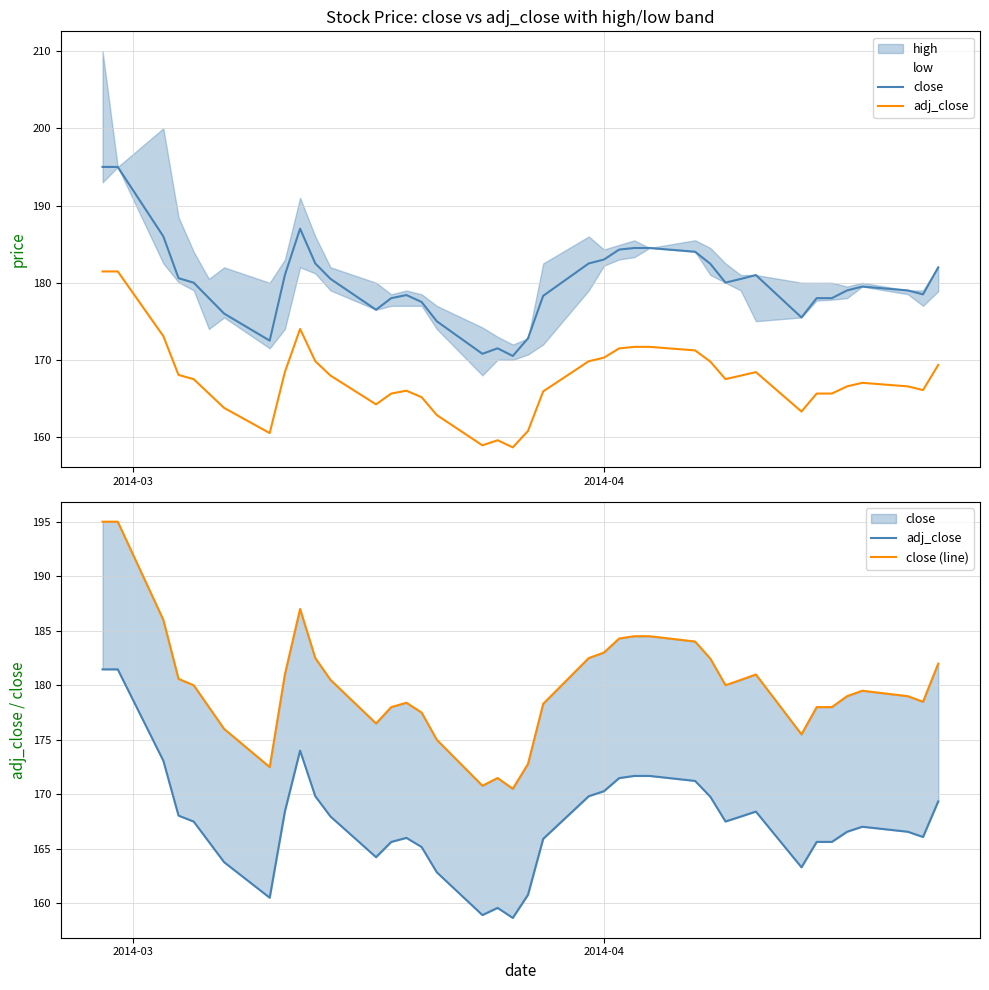

Is it true that close (line) equals 73.1 at 39?

False